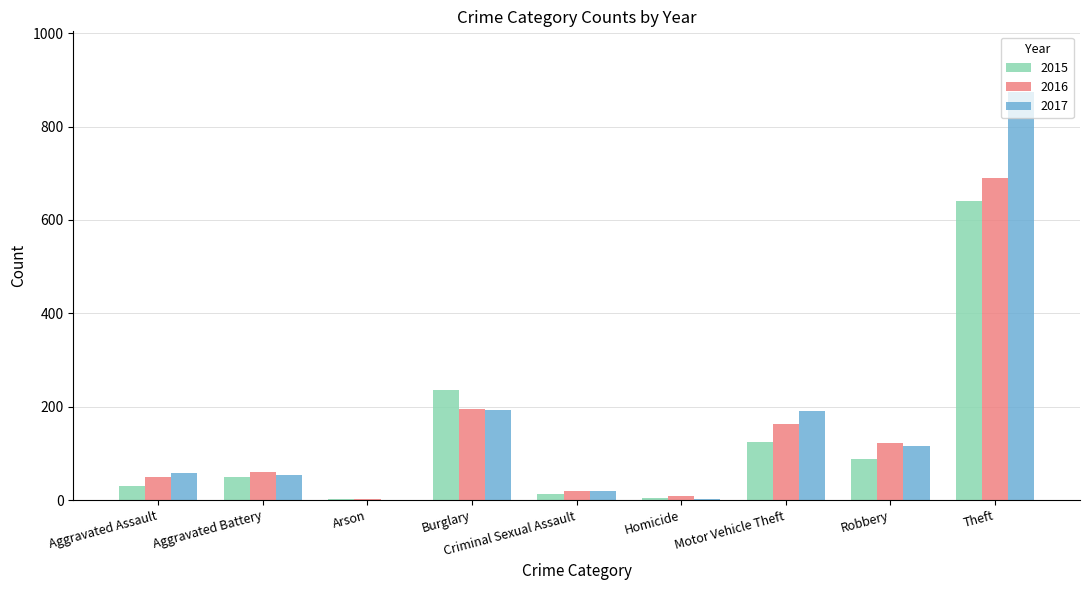

At which label does 2017 reach its peak?

Theft